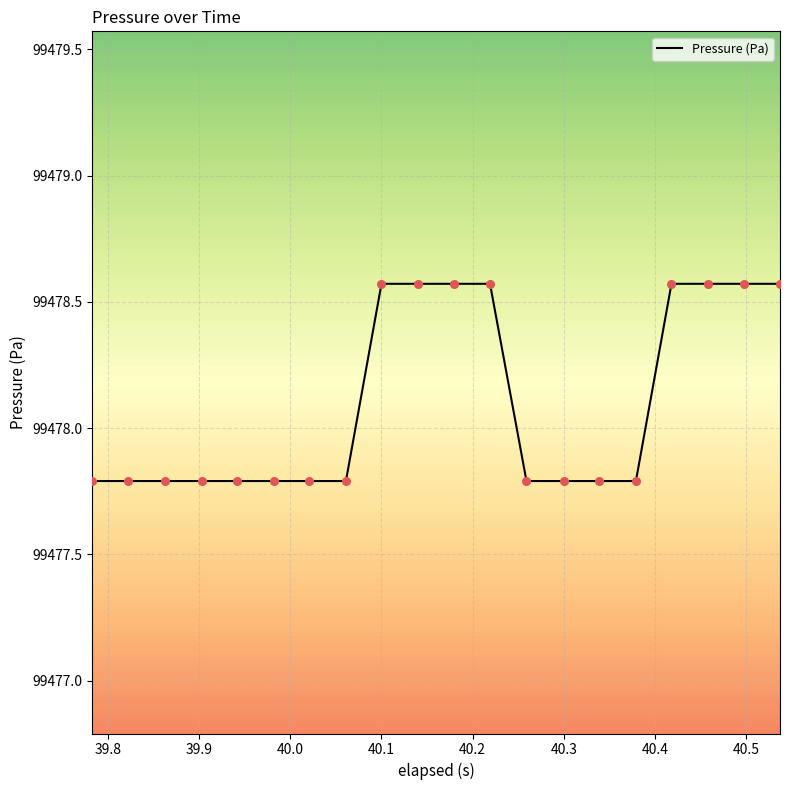

What is the difference between the maximum and minimum values?

0.8